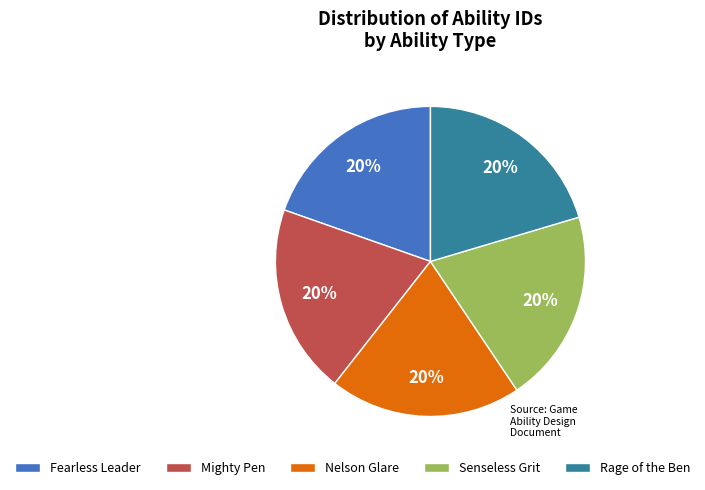

What percentage is the Rage of the Ben slice, to the nearest percent?

20%